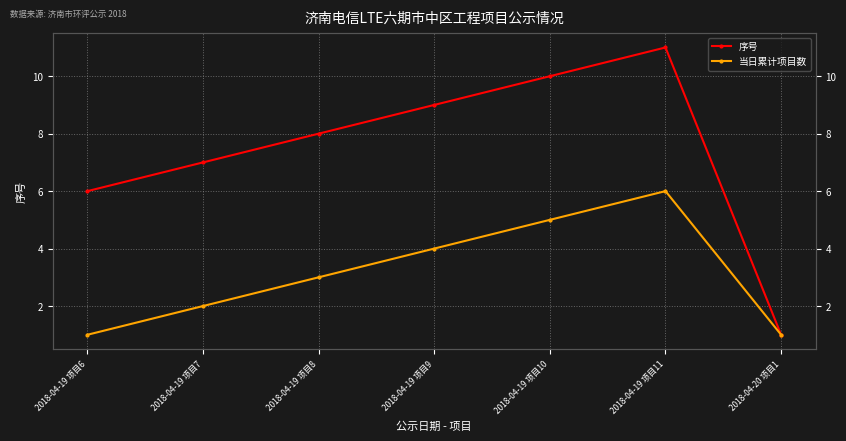

Is the value of 当日累计项目数 at 2018-04-19 项目7 greater than the value of 序号 at 2018-04-20 项目1?

Yes